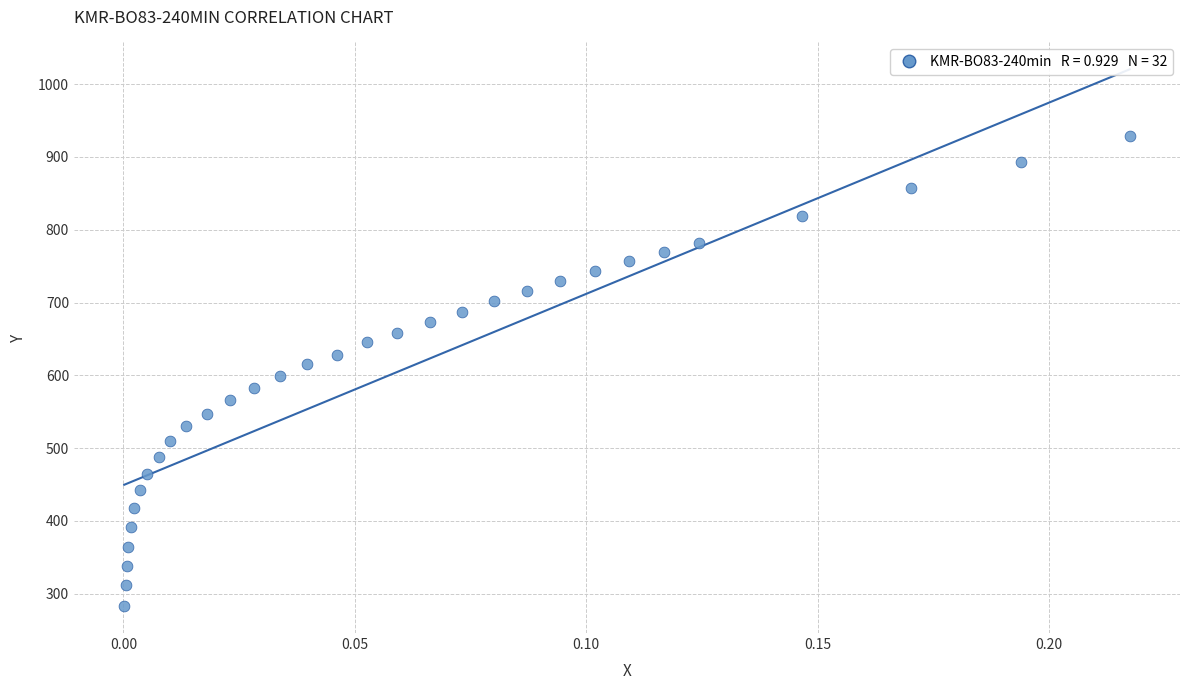

What is the range of Y values (max minus min)?

645.5